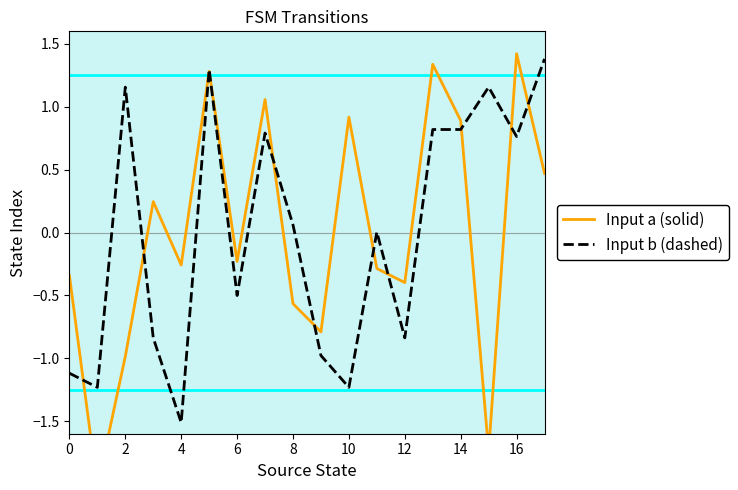

How many lines are shown in the chart?

2